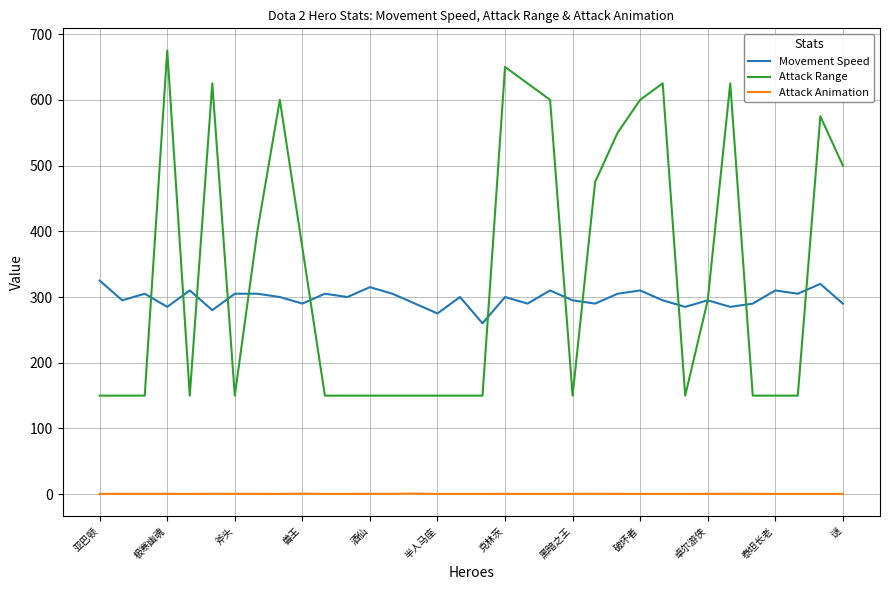

True or false: Attack Animation and Movement Speed cross at least once.

False